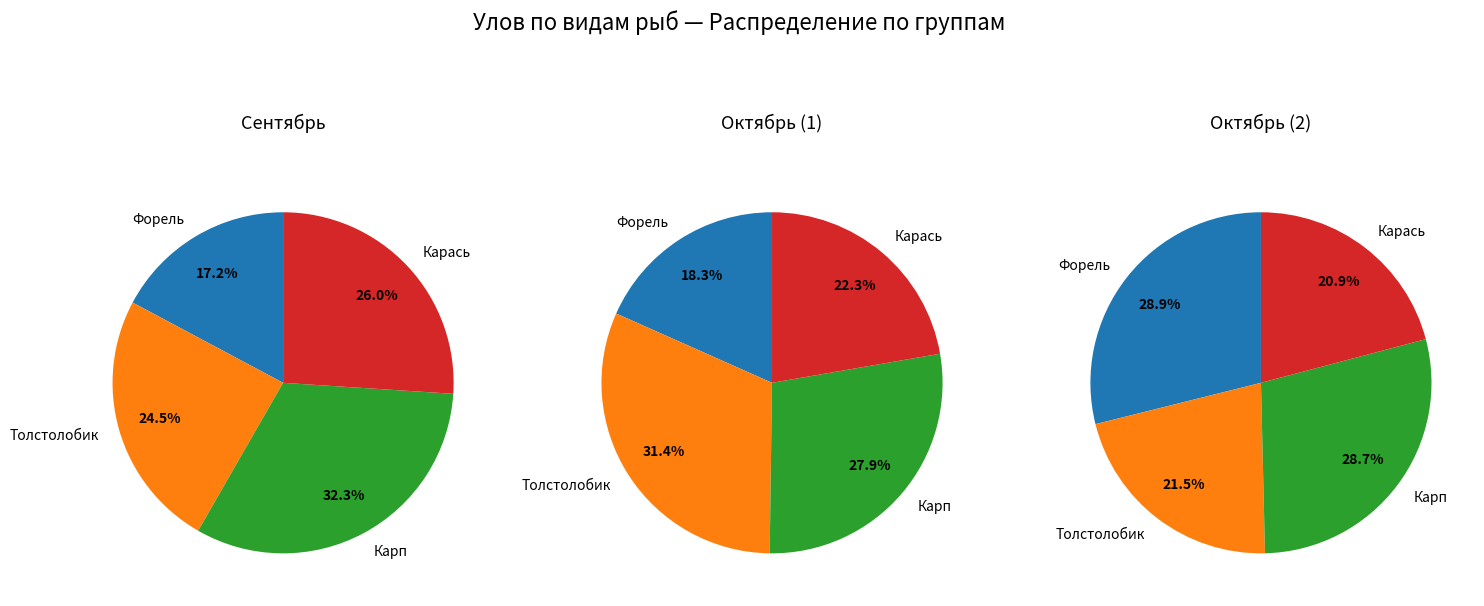

True or false: Востриков accounts for 9% of the total.

False